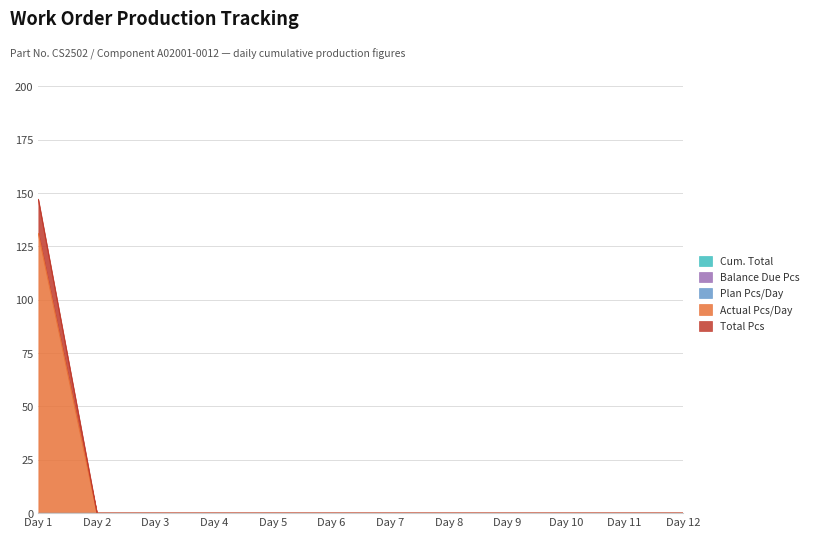

Between Day 8 and Day 12, which series saw the biggest shift?

Cum. Total